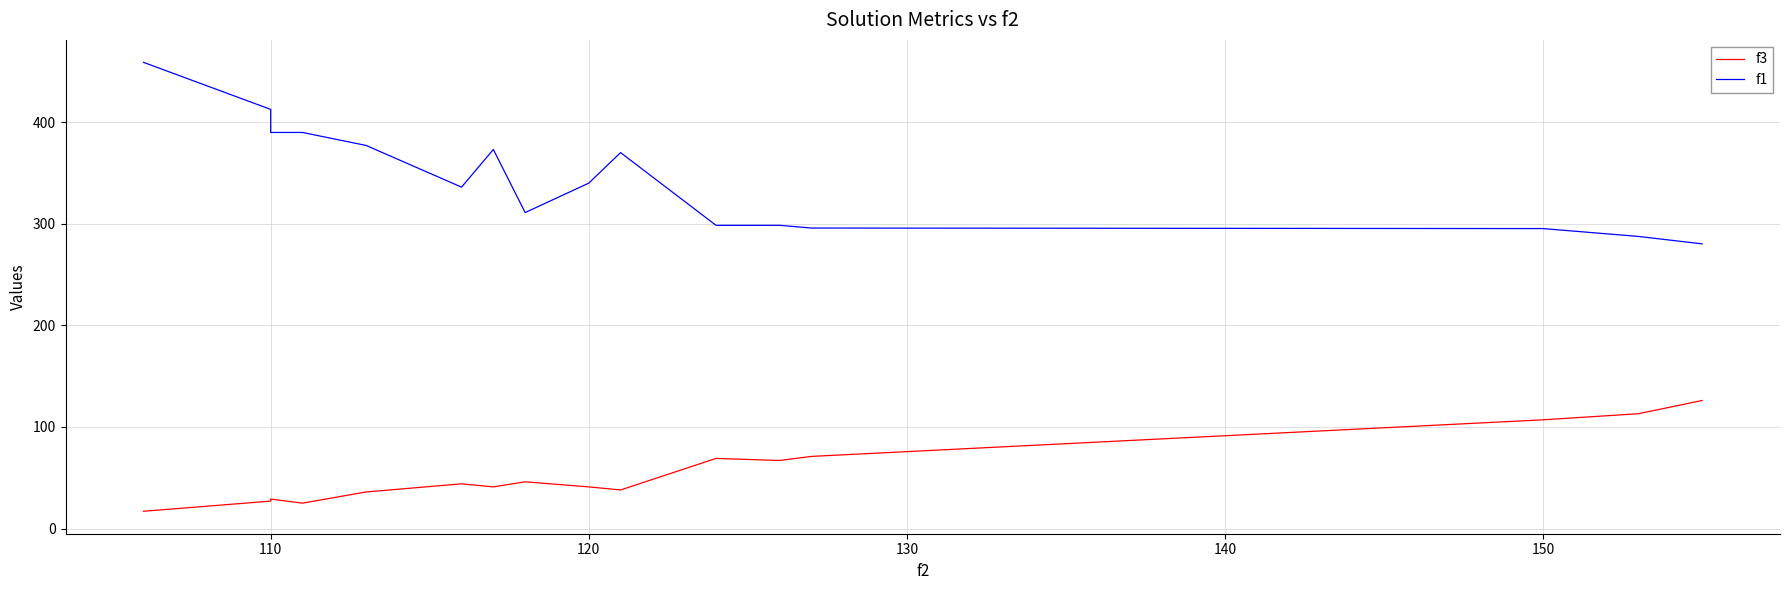

How many interior local valleys does the f1 series have?

2